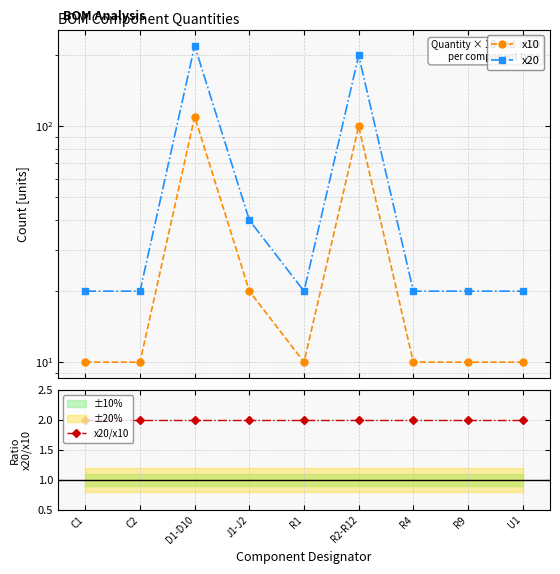

Which label corresponds to the smallest value in the chart?

C1